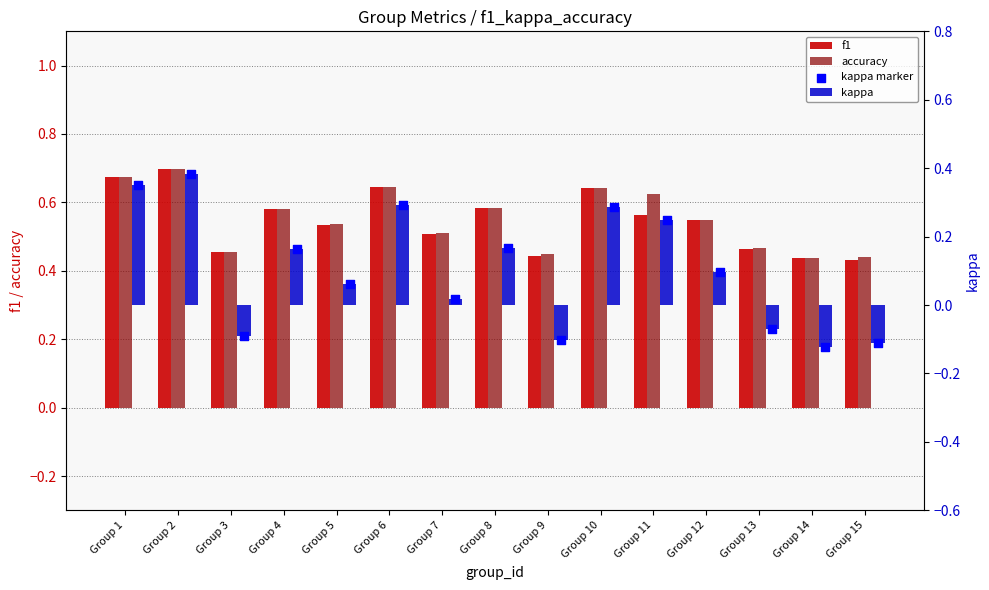

Which series reaches the minimum Y coordinate?

kappa